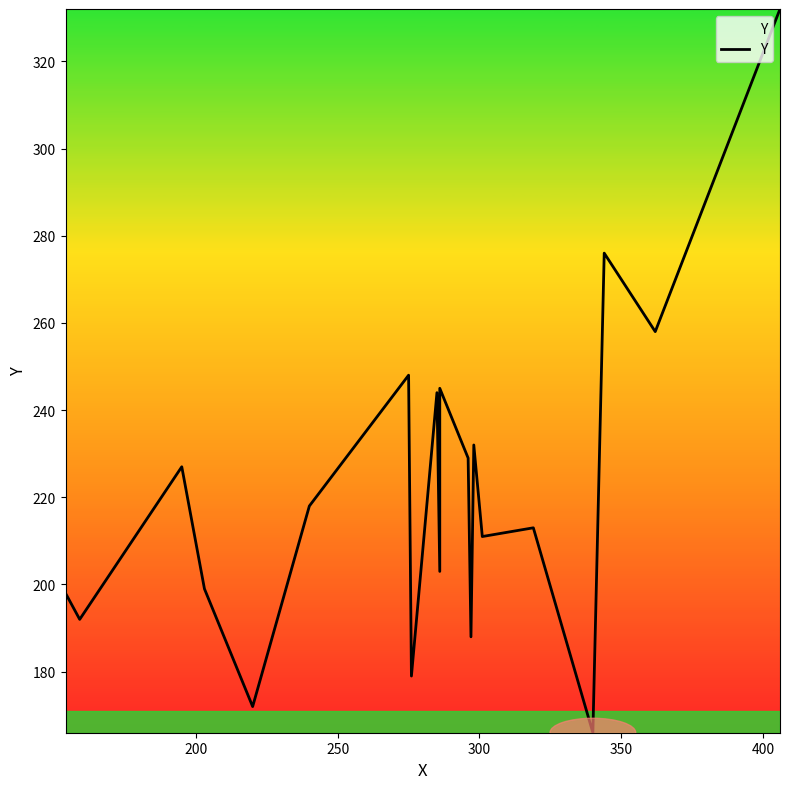

What is the maximum value shown in the chart?

332